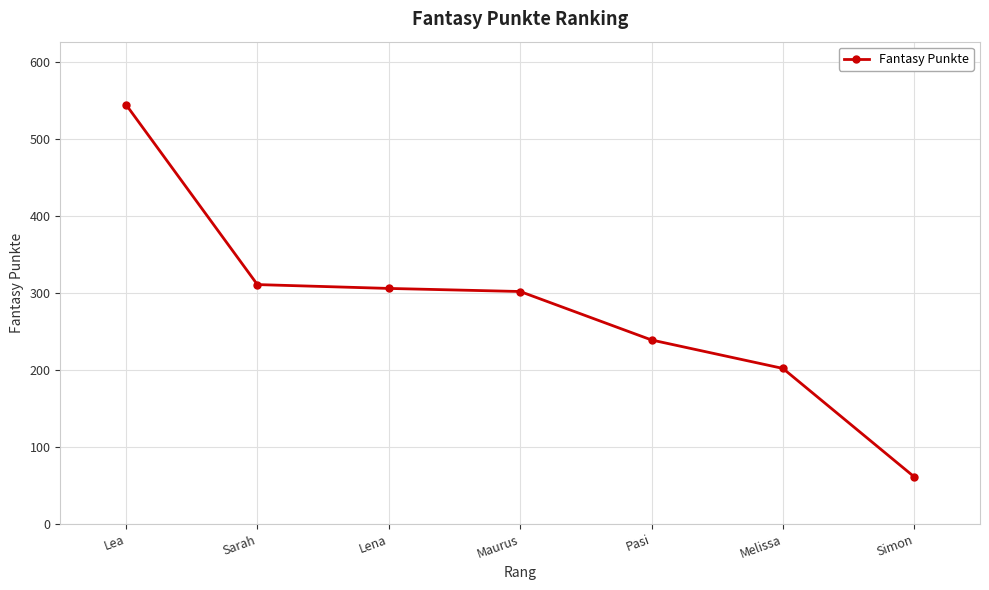

What is the change in value from Melissa to Simon?

-141